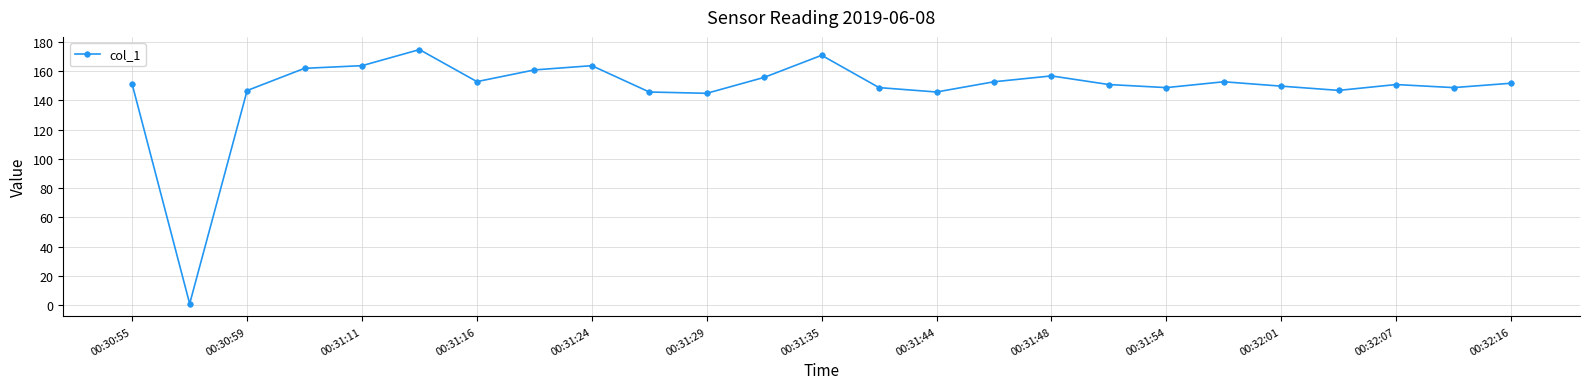

What is the greatest value displayed?

174.8